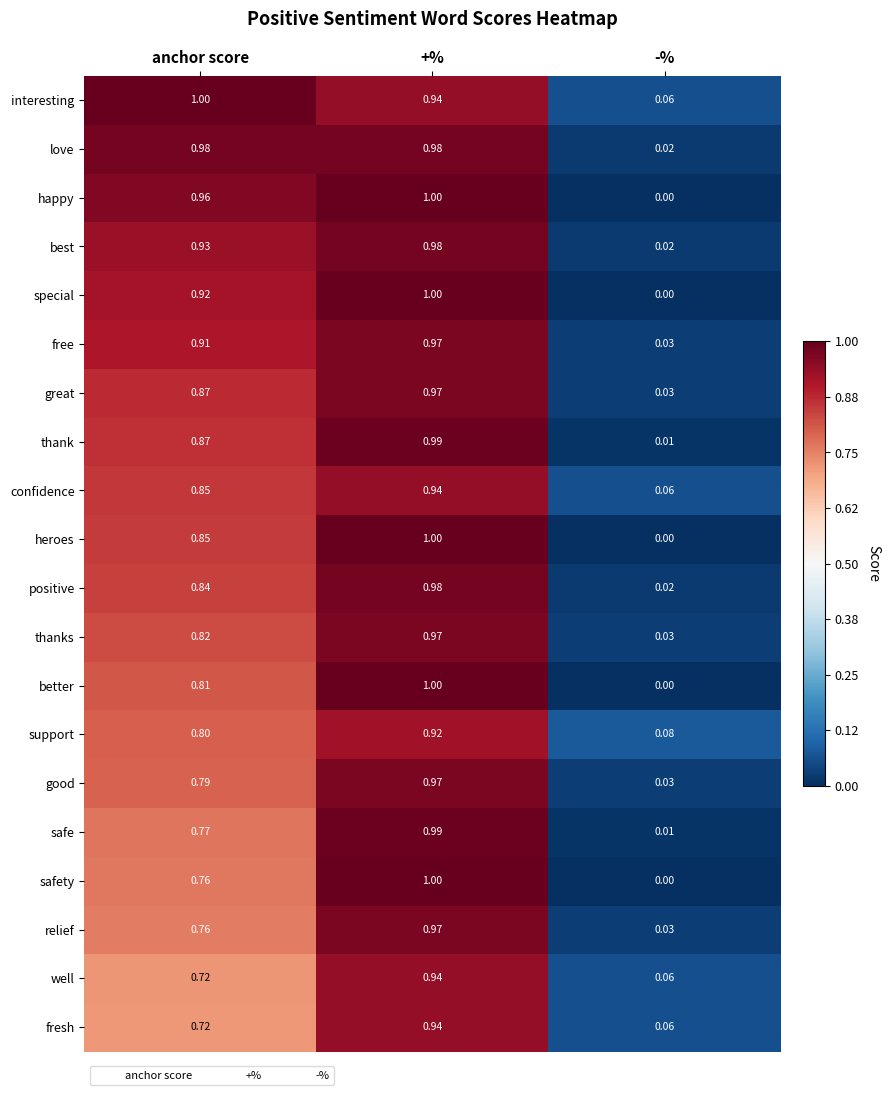

How many data points does each series have?

3